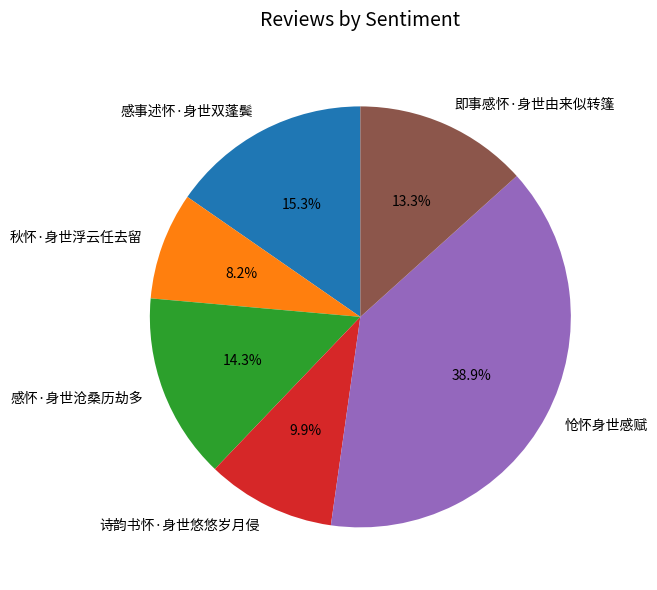

What is the largest slice in the pie chart?

怆怀身世感赋